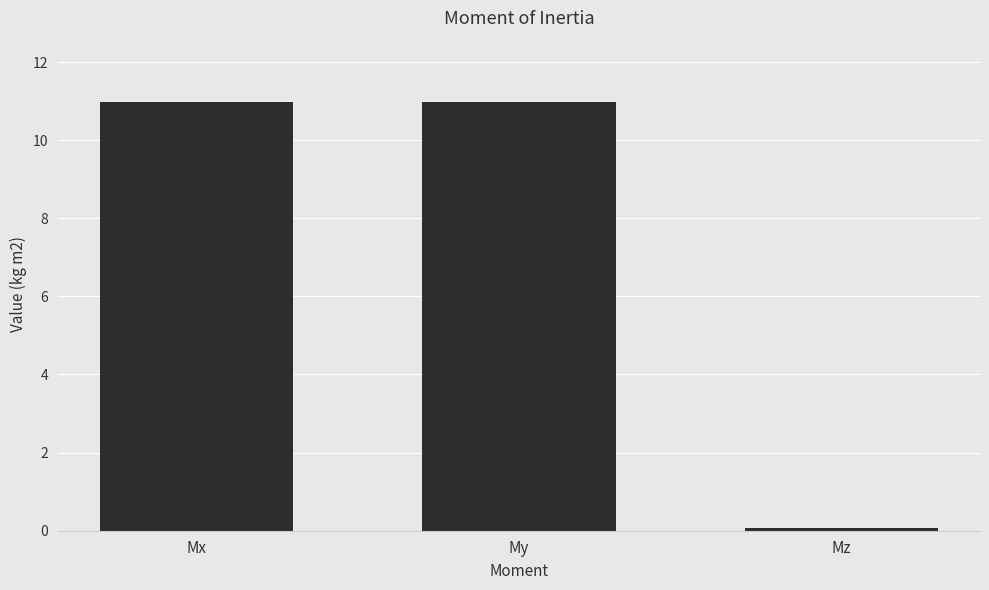

What is the smallest value displayed?

0.1